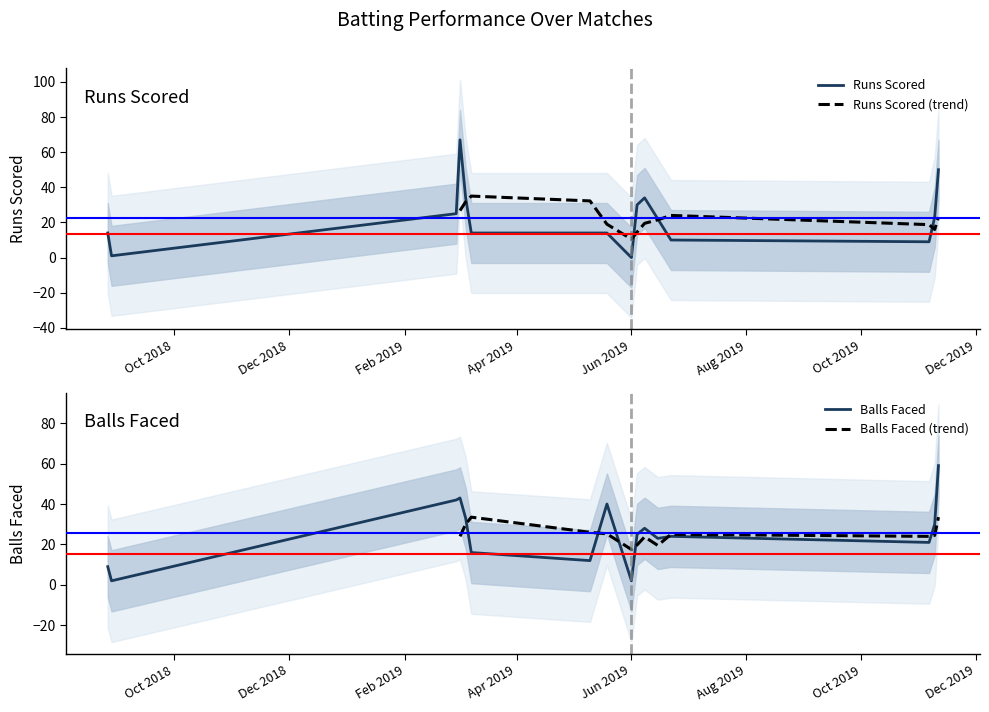

Reading left to right, list all the values displayed in this chart.

RUNS_SCORED: 14	1	25	67	34	14	14	14	0	30	34	22	10	9	23	50
BALLS_FACED: 9	2	42	43	33	16	12	40	2	25	28	23	24	21	30	59